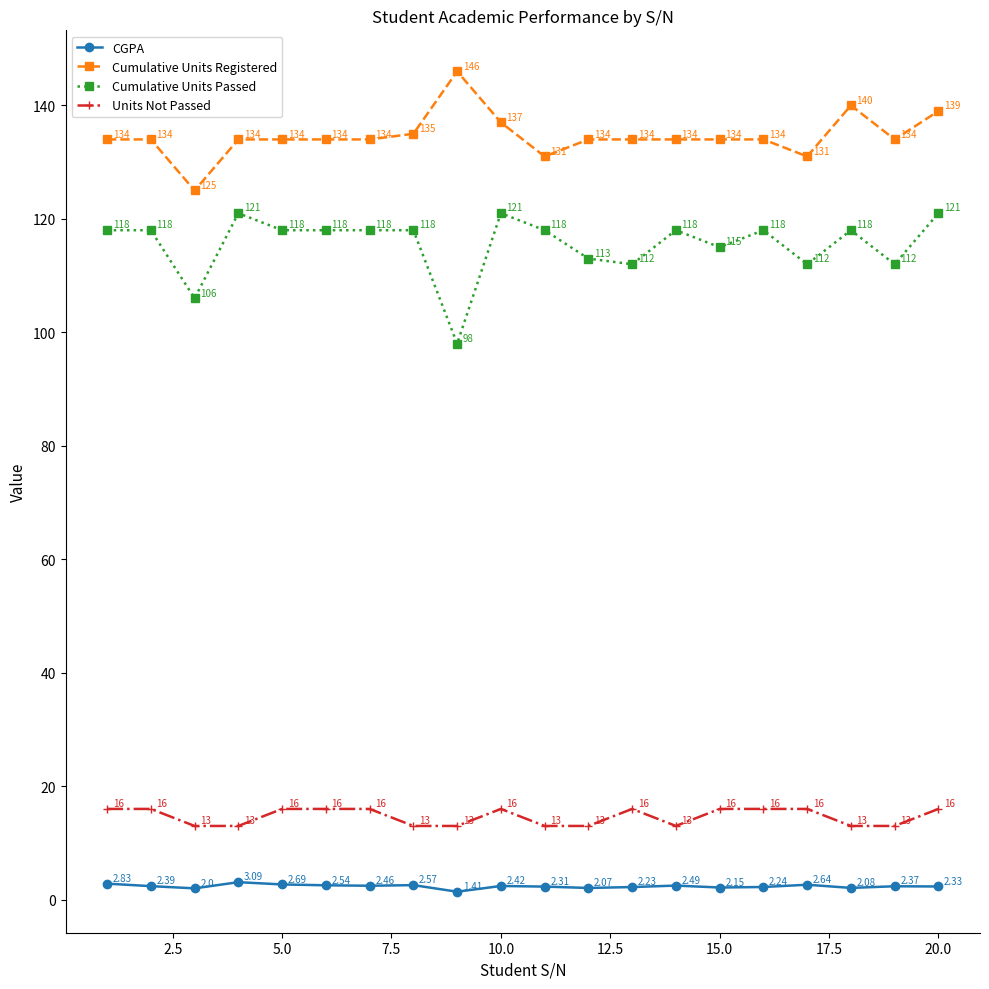

True or false: Cumulative Units Passed and CGPA cross at least once.

False